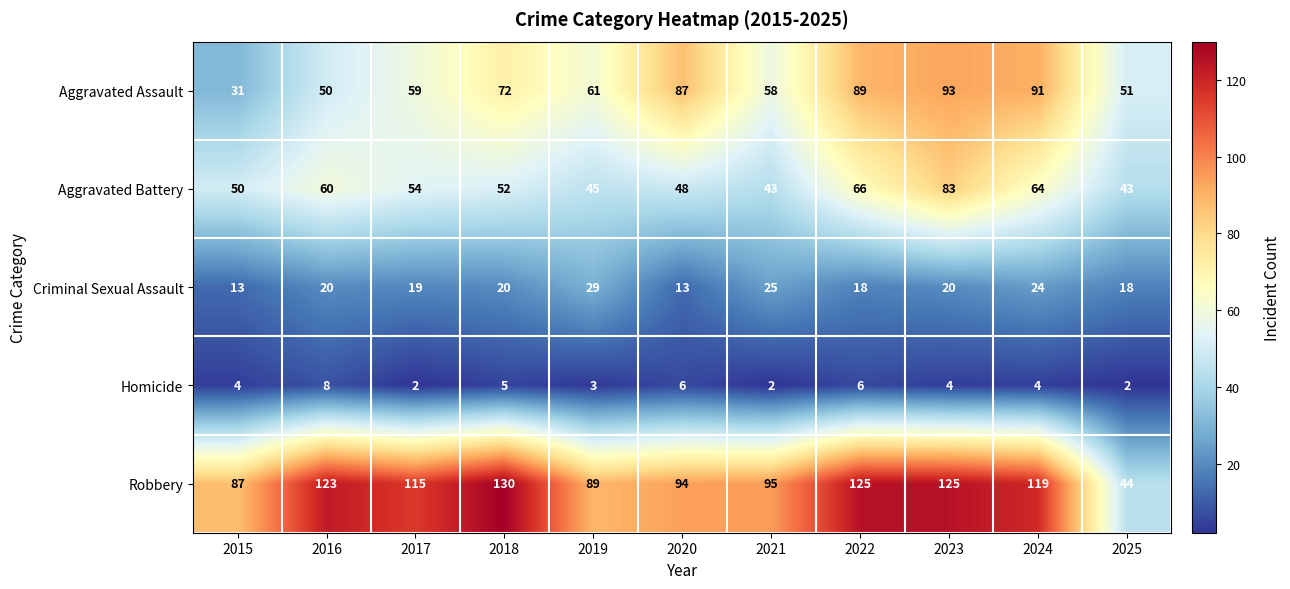

Rank the series at 2015 from highest to lowest value.

Robbery, Aggravated Battery, Aggravated Assault, Criminal Sexual Assault, Homicide